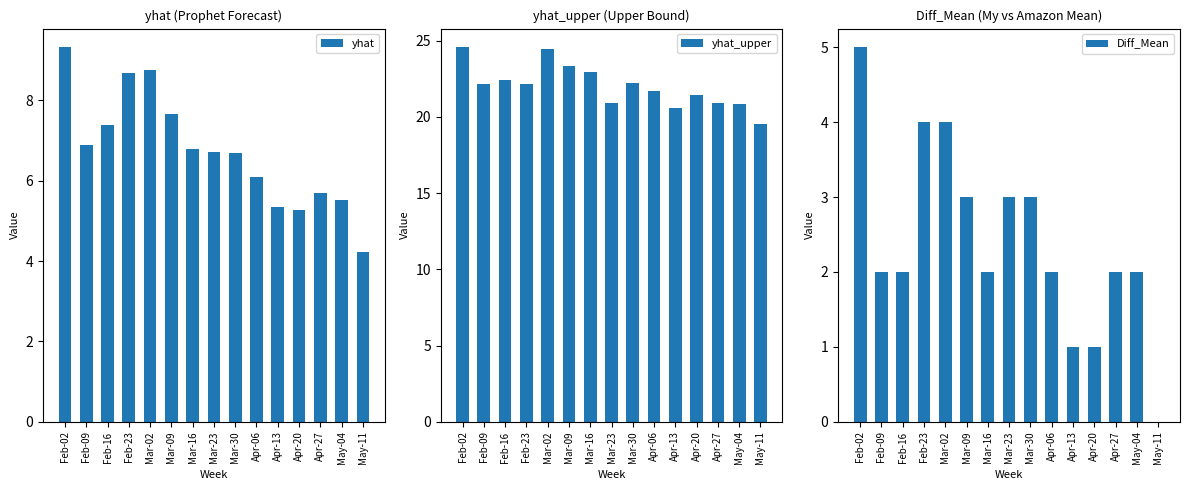

The value of yhat at Feb-23 is 15.4. True or false?

False